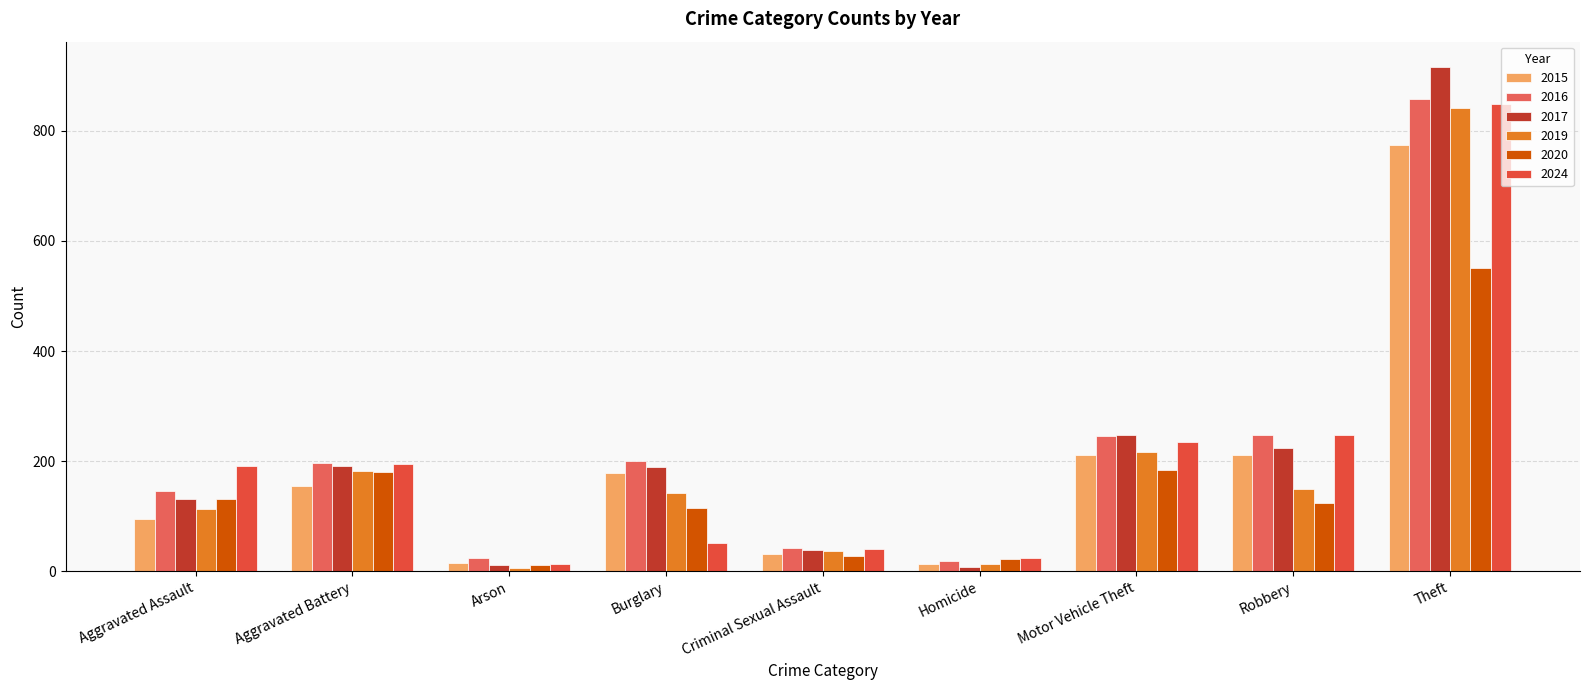

What is the spread (max minus min) of values at Aggravated Battery?

42